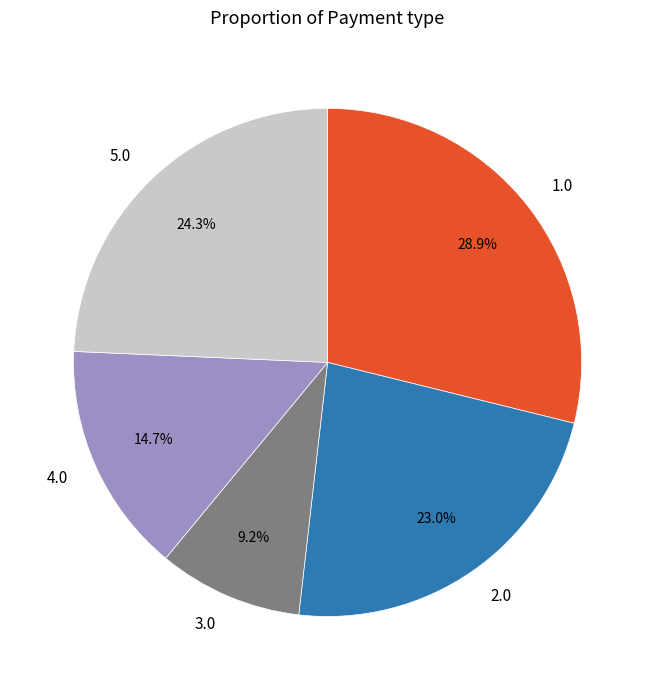

Which slice is the smallest?

3.0